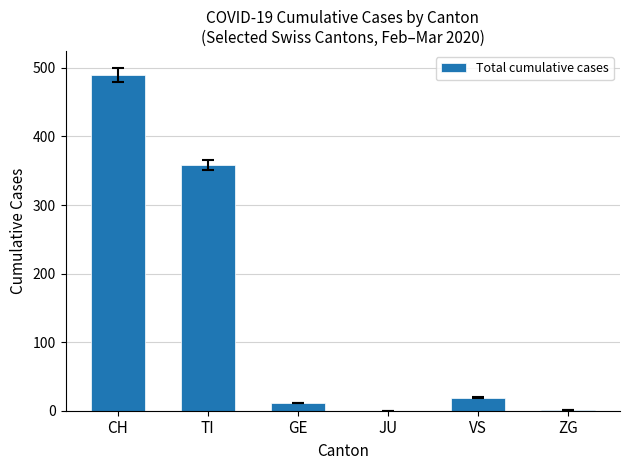

What is the difference between the values at GE and TI?

348